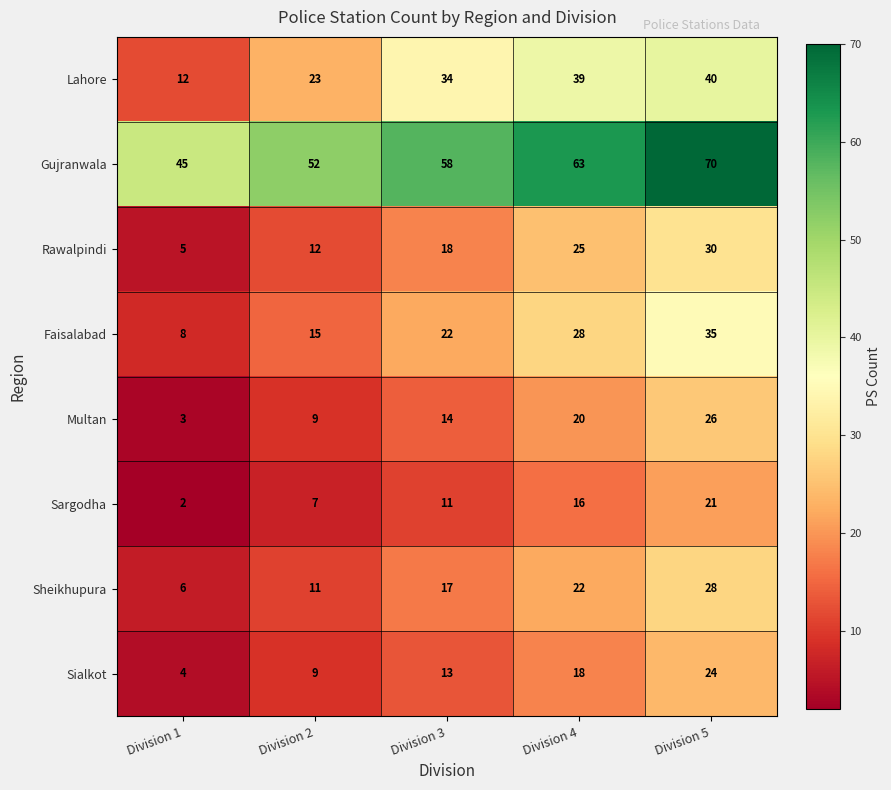

What is the spread (max minus min) of values at Division 4?

47